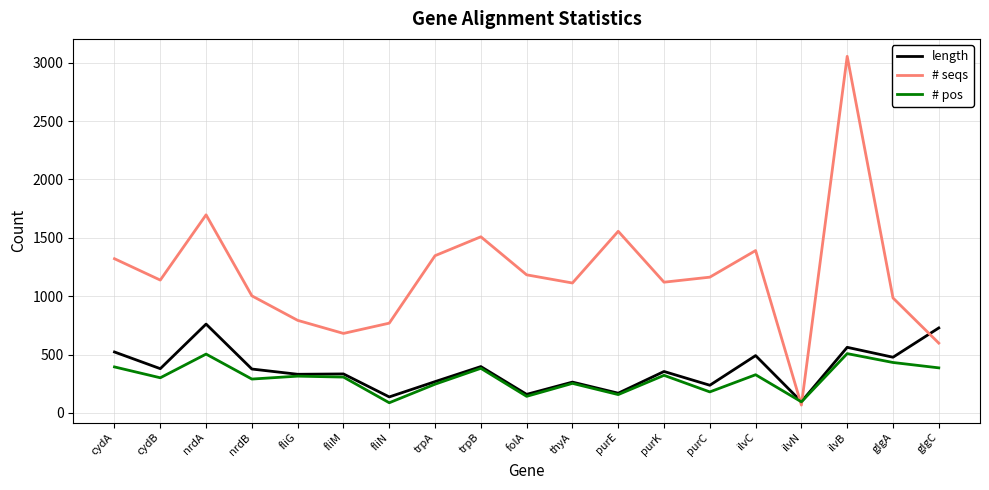

True or false: # seqs and # pos cross at least once.

True